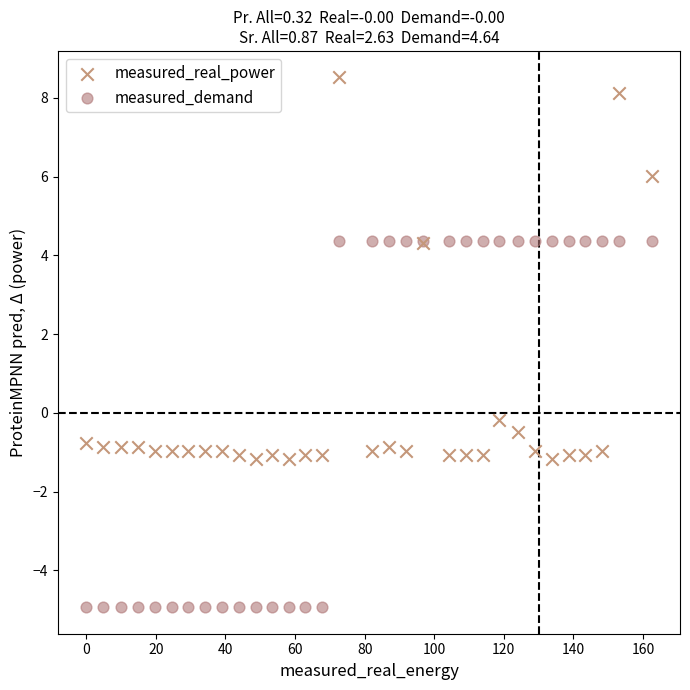

Which series reaches the minimum Y coordinate?

measured_demand